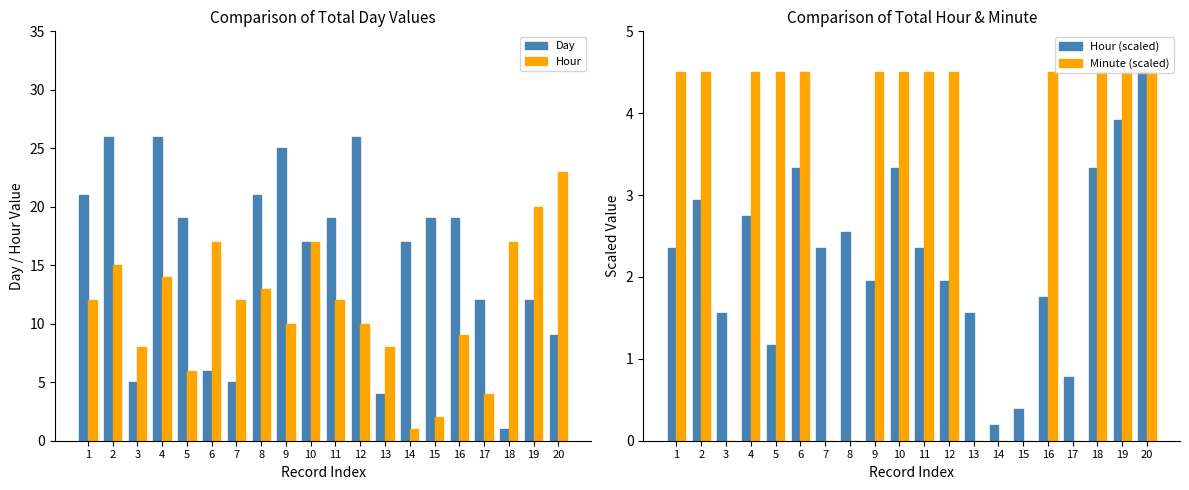

What is the minimum value for Day?

1